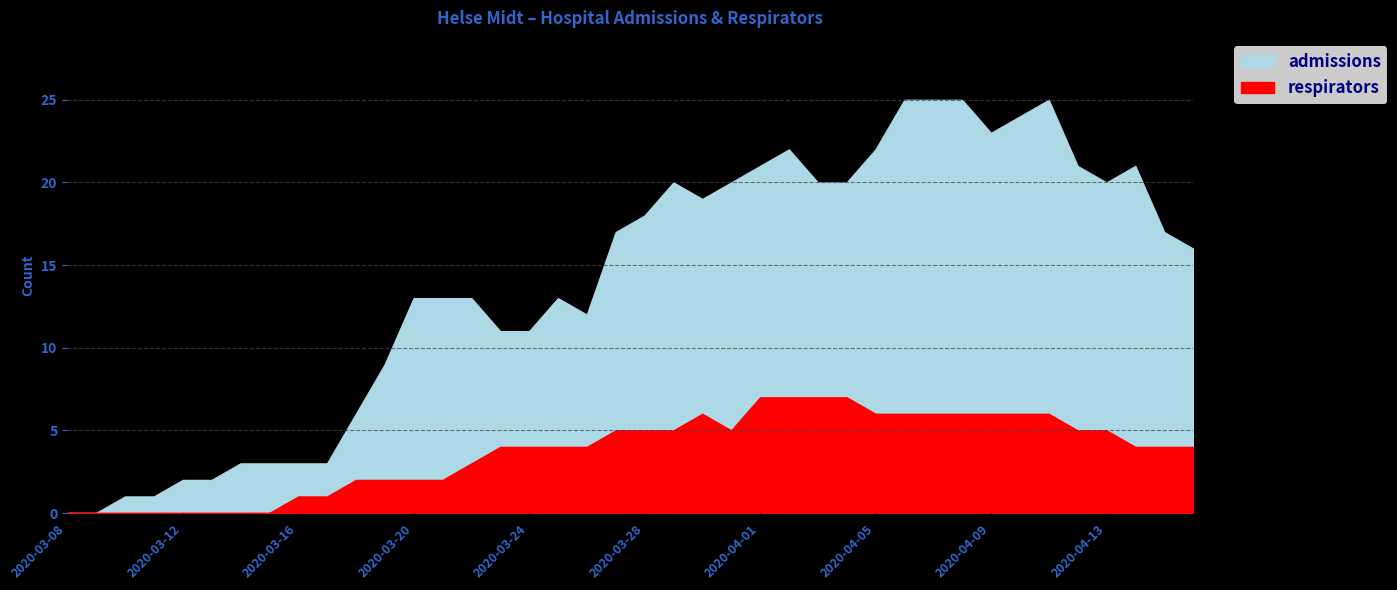

Which series changed the most between 2020-03-24 and 2020-04-08?

admissions